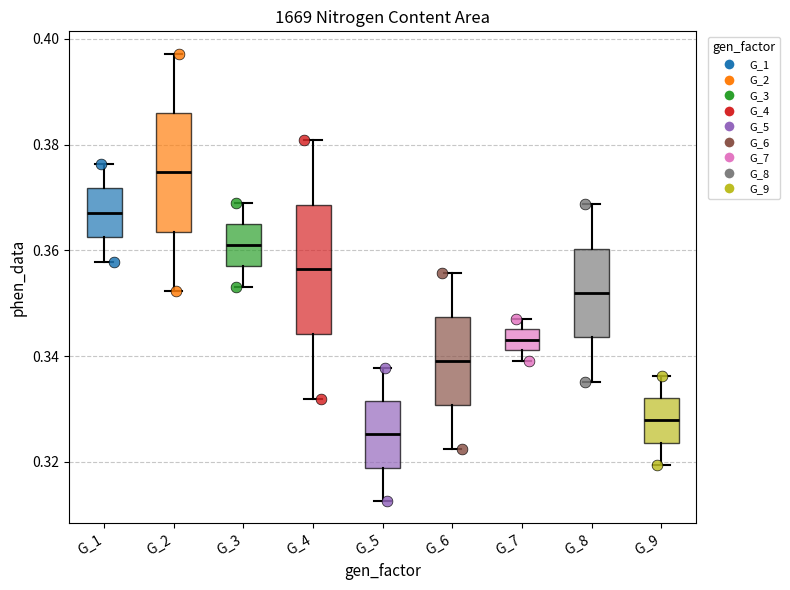

Which box has the highest median line?

G_2